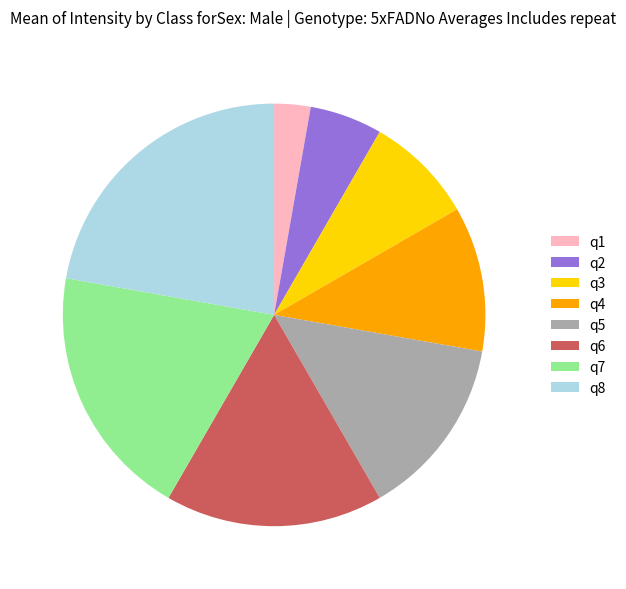

Is there a majority slice in this chart?

No